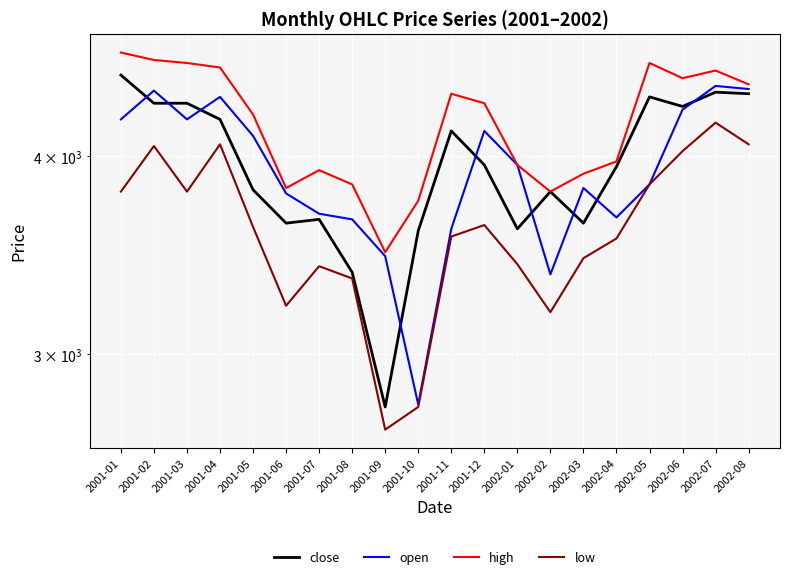

How many series are shown in this chart?

4